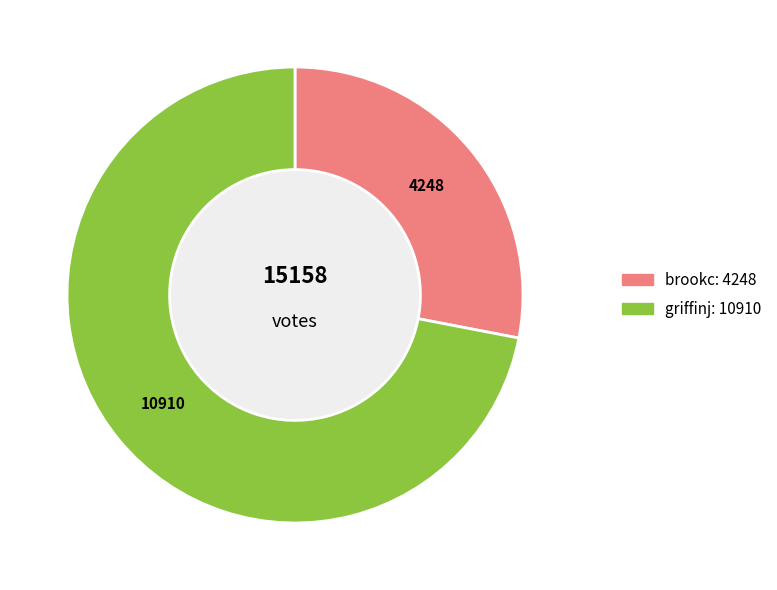

To the nearest percent, what portion does brookc represent?

28%